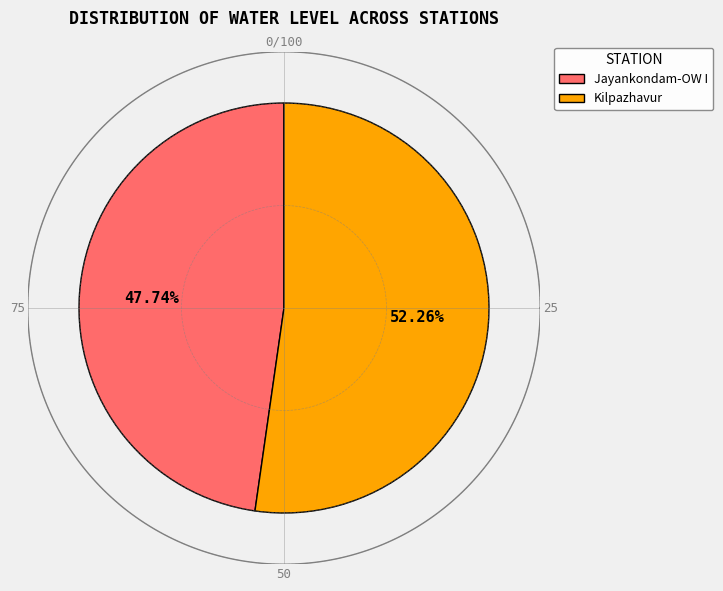

What is the change in value from Jayankondam-OW I to Kilpazhavur?

+0.2